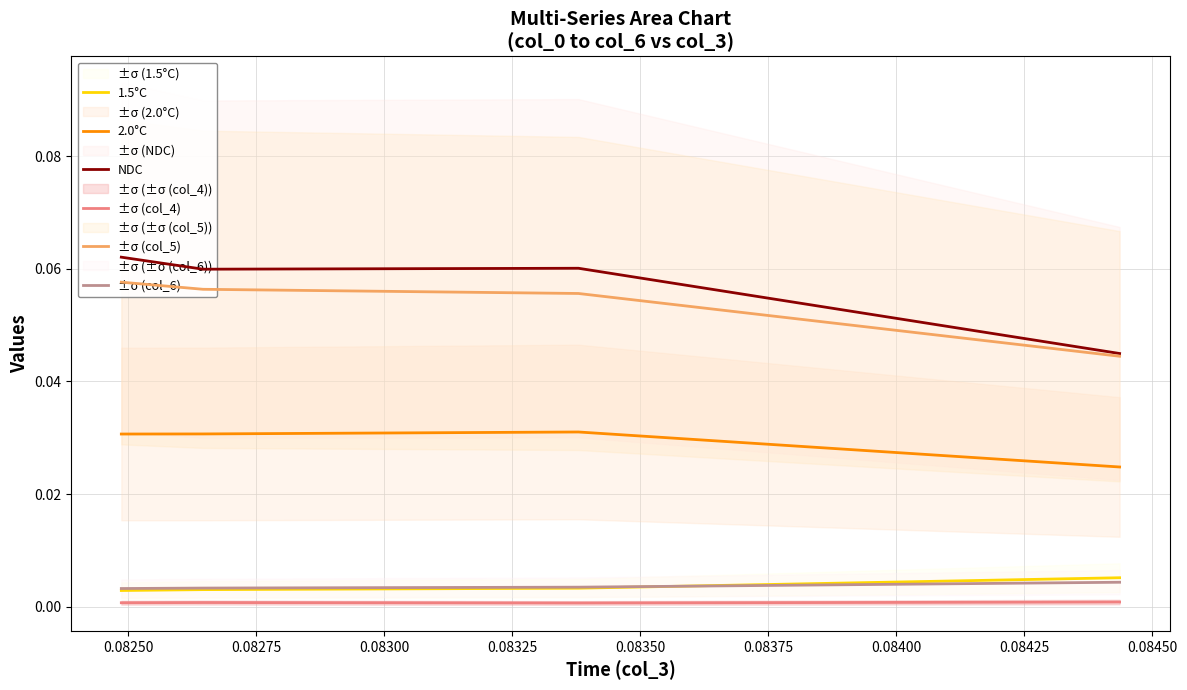

How many NDC values are between 0 and 1?

4